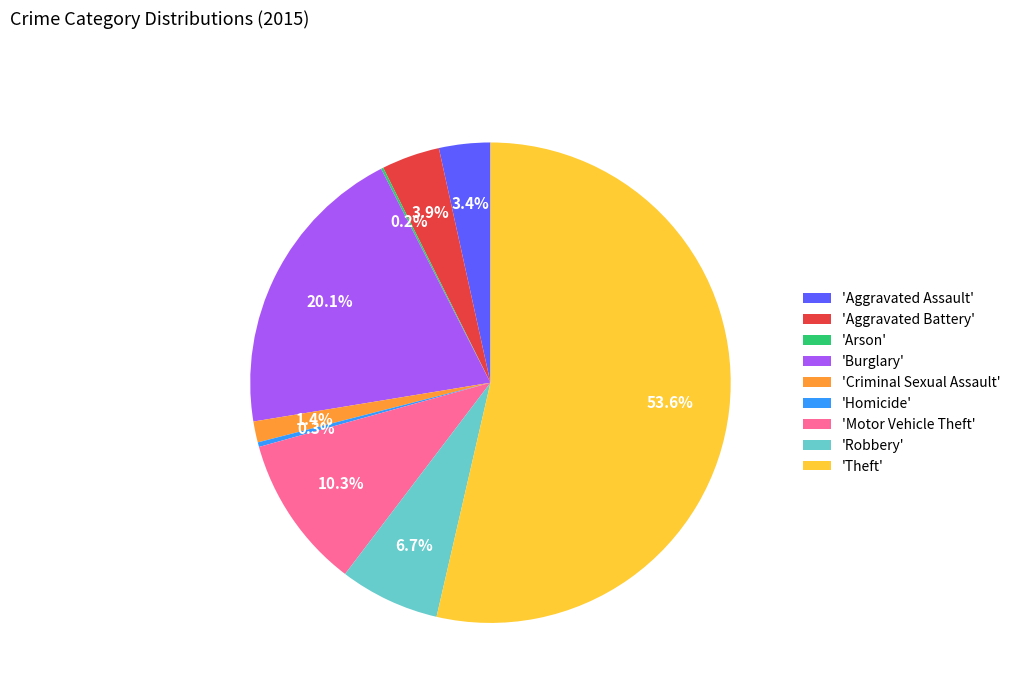

Which slice is the largest?

'Theft'